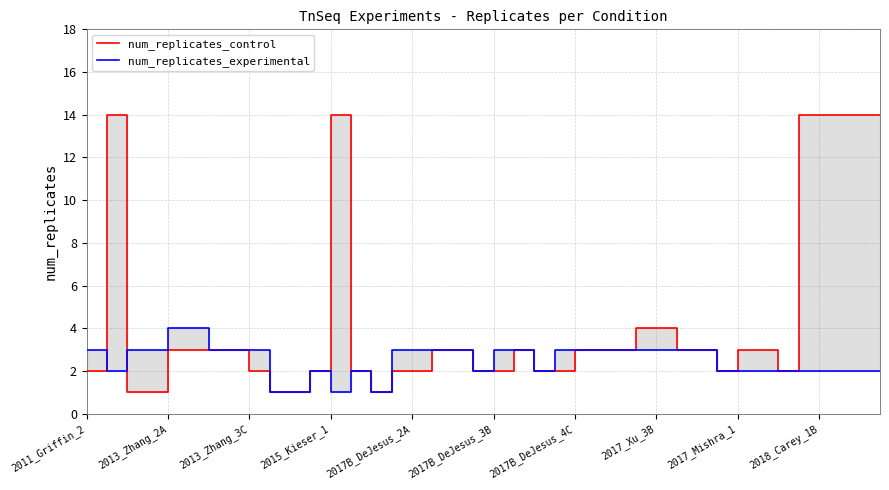

What is the highest value of the num_replicates_experimental series?

4